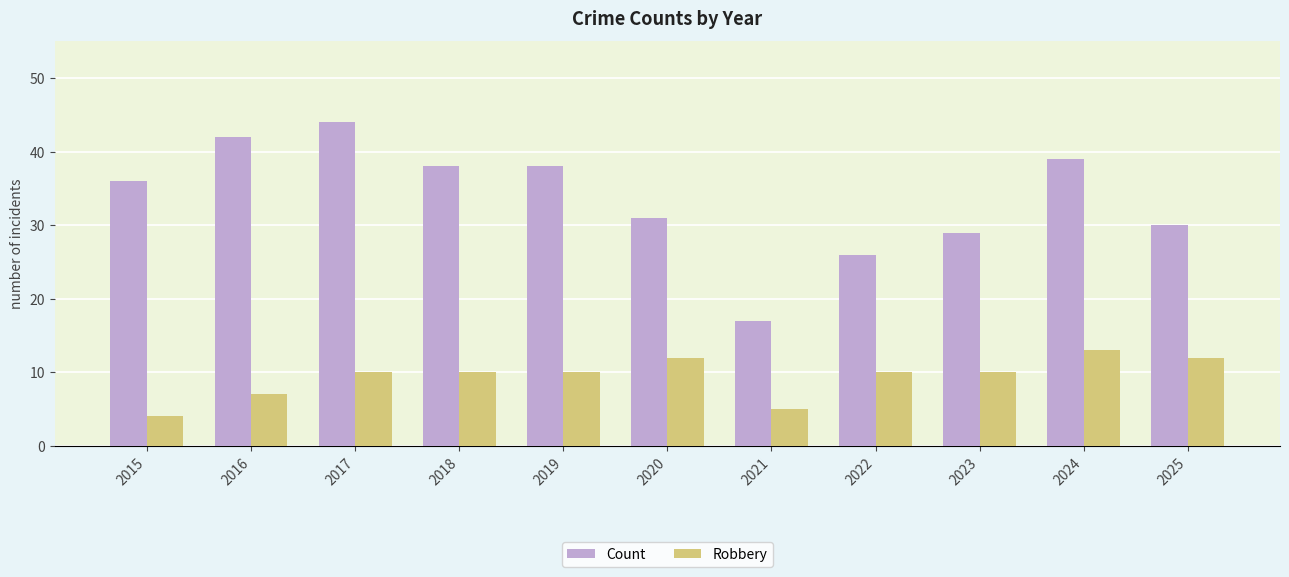

What is the greatest value displayed?

44